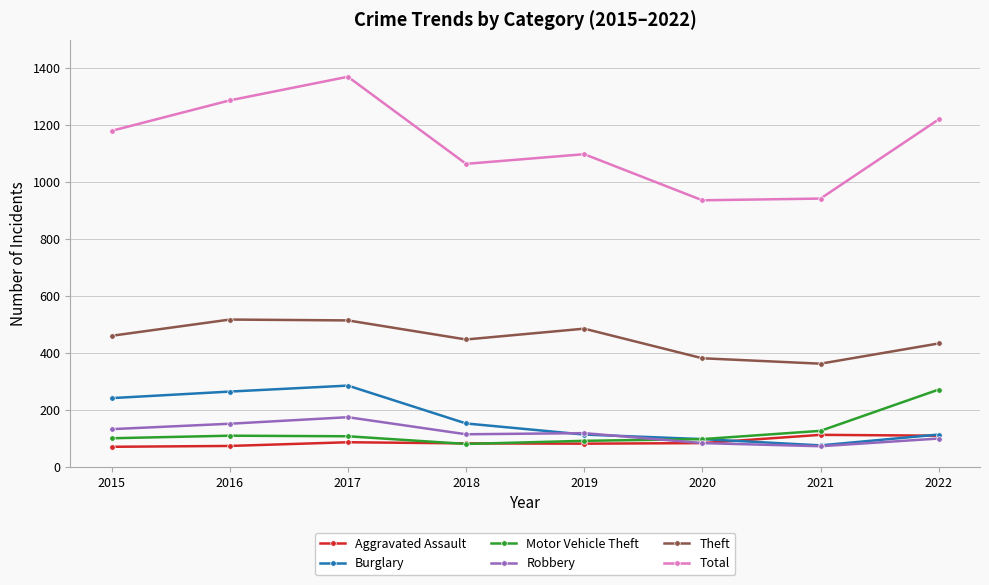

True or false: Total has more than 0 points higher than both neighbors.

True